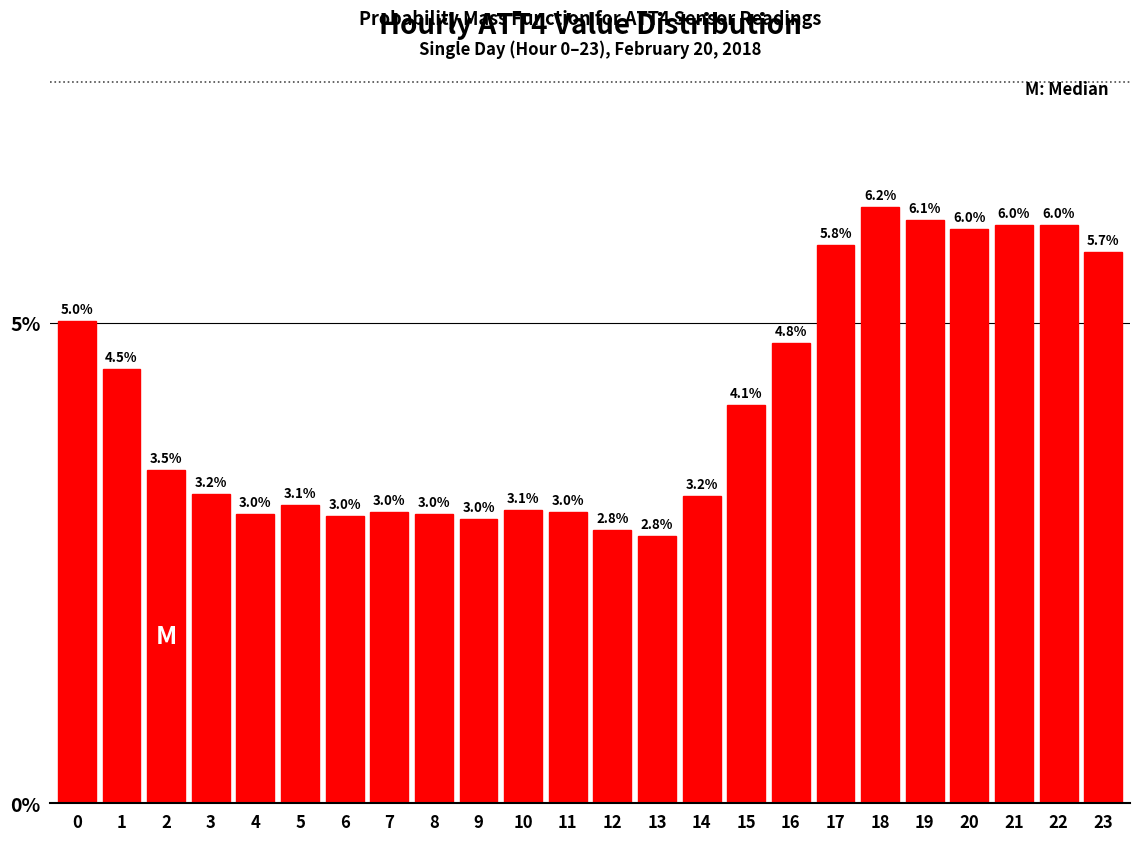

Reading right to left, list all the values displayed in this chart.

23=5.7	22=6.0	21=6.0	20=6.0	19=6.1	18=6.2	17=5.8	16=4.8	15=4.1	14=3.2	13=2.8	12=2.8	11=3.0	10=3.1	9=3.0	8=3.0	7=3.0	6=3.0	5=3.1	4=3.0	3=3.2	2=3.5	1=4.5	0=5.0